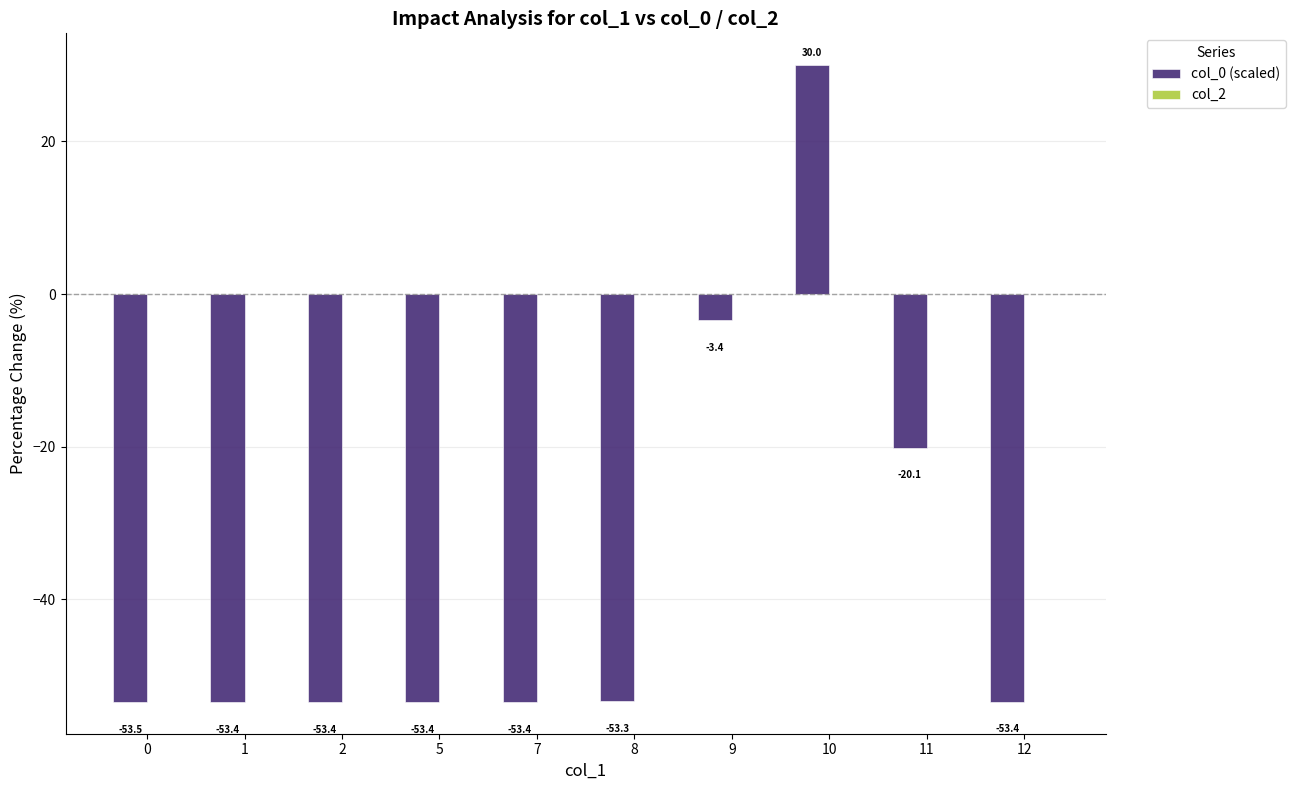

Reading left to right, transcribe all the data shown in this chart.

0=-53.5	1=-53.4	2=-53.4	5=-53.4	7=-53.4	8=-53.3	9=-3.4	10=30.0	11=-20.1	12=-53.4